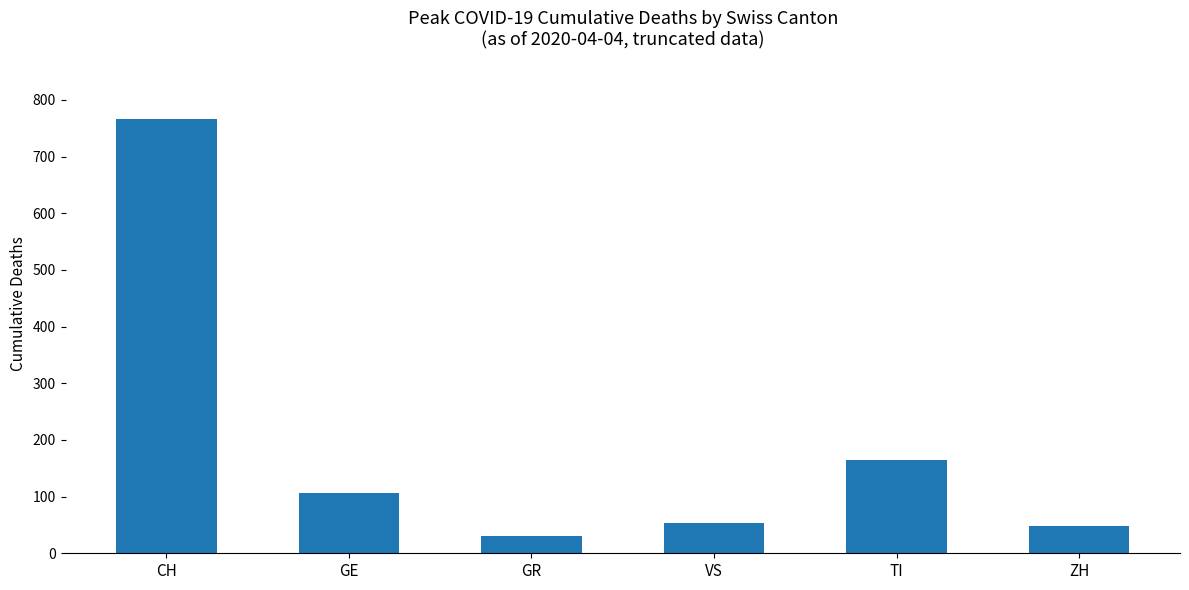

What is the change in value from VS to ZH?

-5